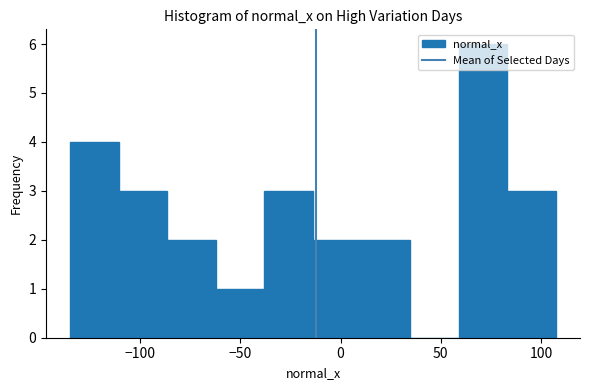

Reading left to right, list every bar in this chart as the range it spans on the x-axis followed by its height. Neither the bar edges nor the heights are printed on the chart, so give them approximately, as read against the axes.

-135 to -110: 4
-110 to -85: 3
-85 to -60: 2
-60 to -40: 1
-40 to -15: 3
-15 to 10: 2
10 to 35: 2
35 to 60: 0
60 to 85: 6
85 to 105: 3